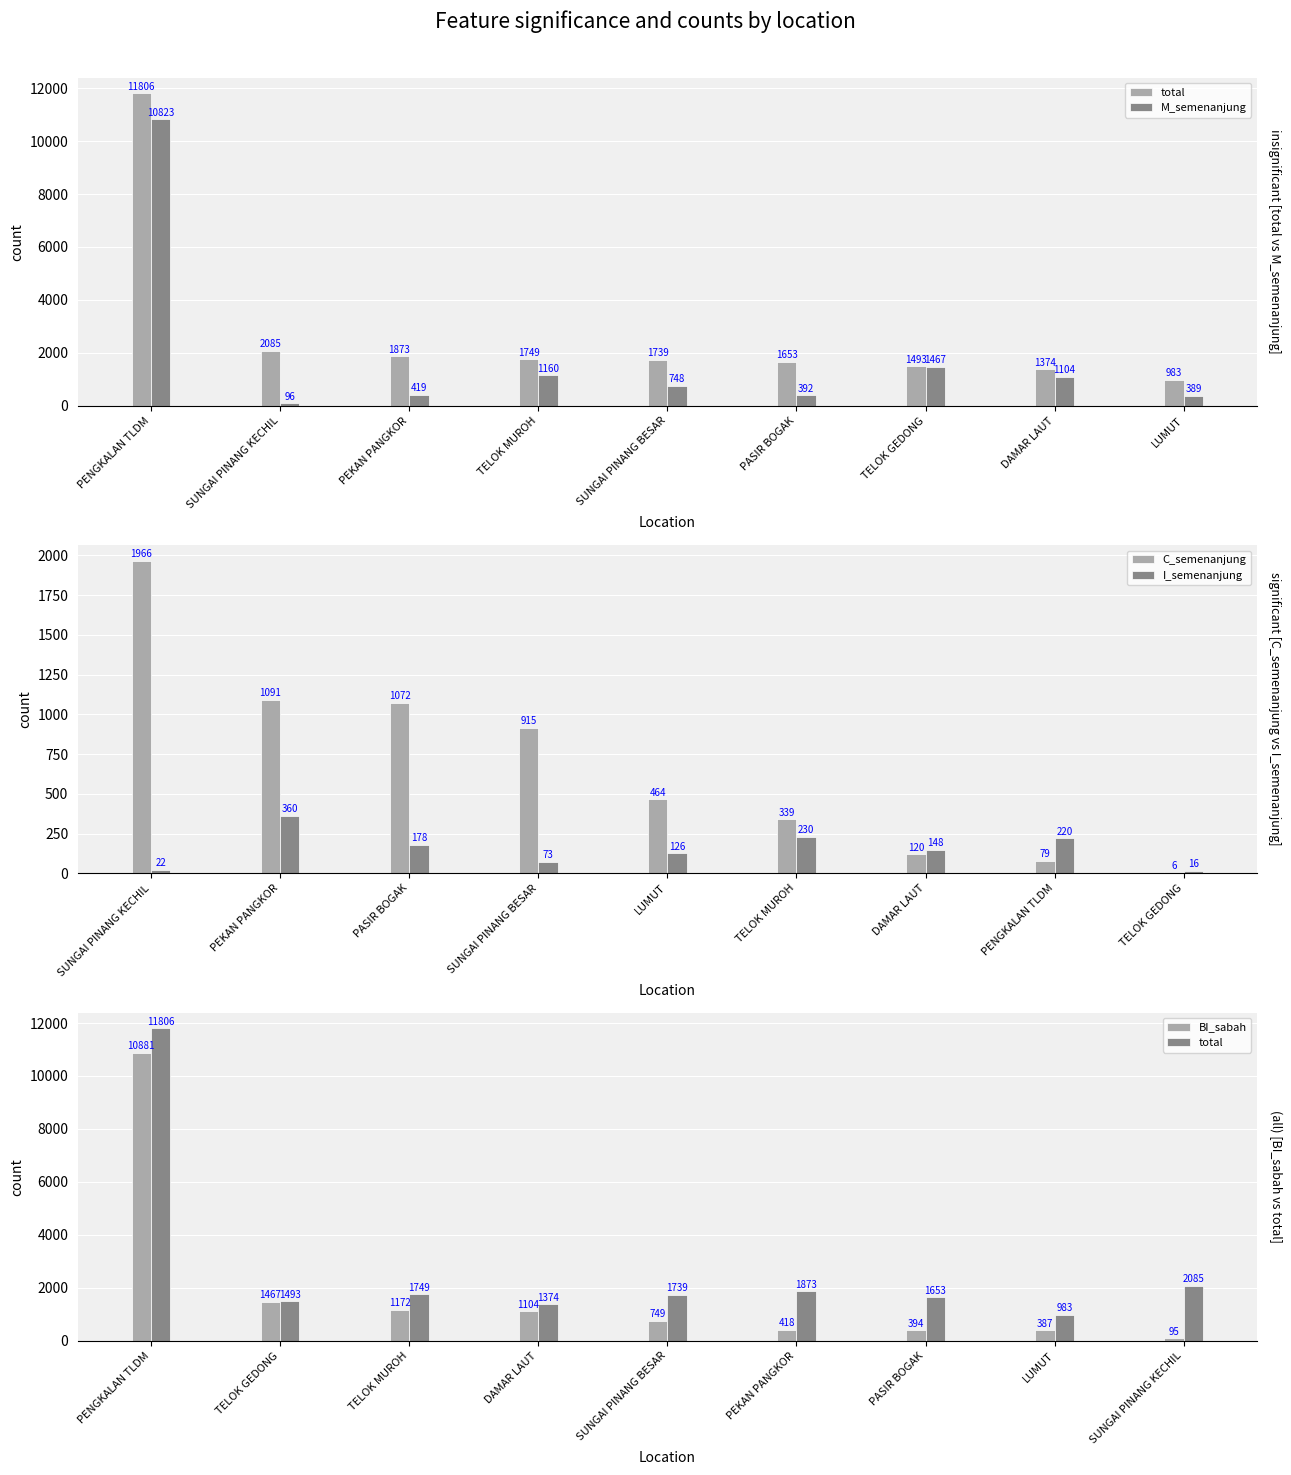

Are the bars grouped side by side (vs. stacked)?

Yes